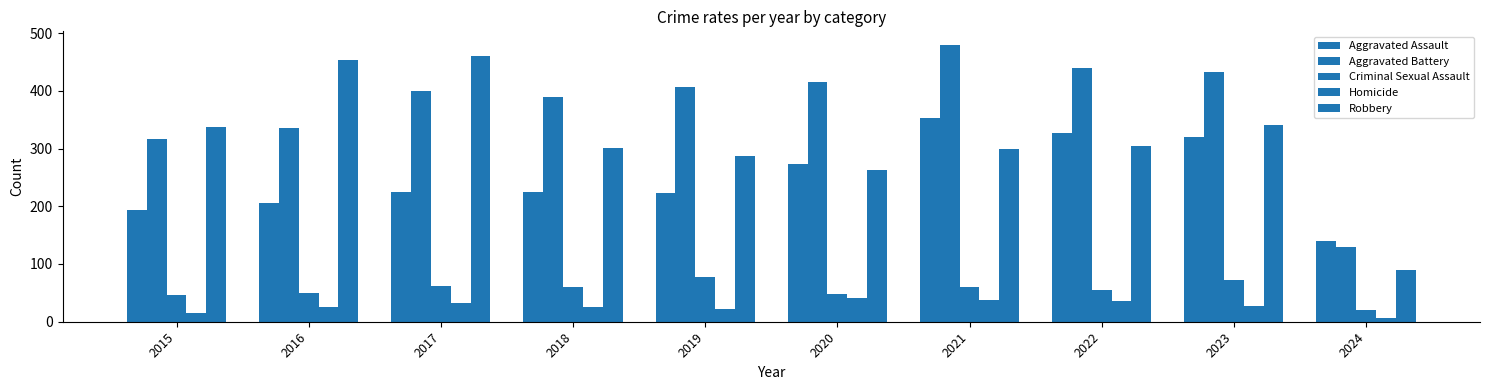

How many series are shown in this chart?

5